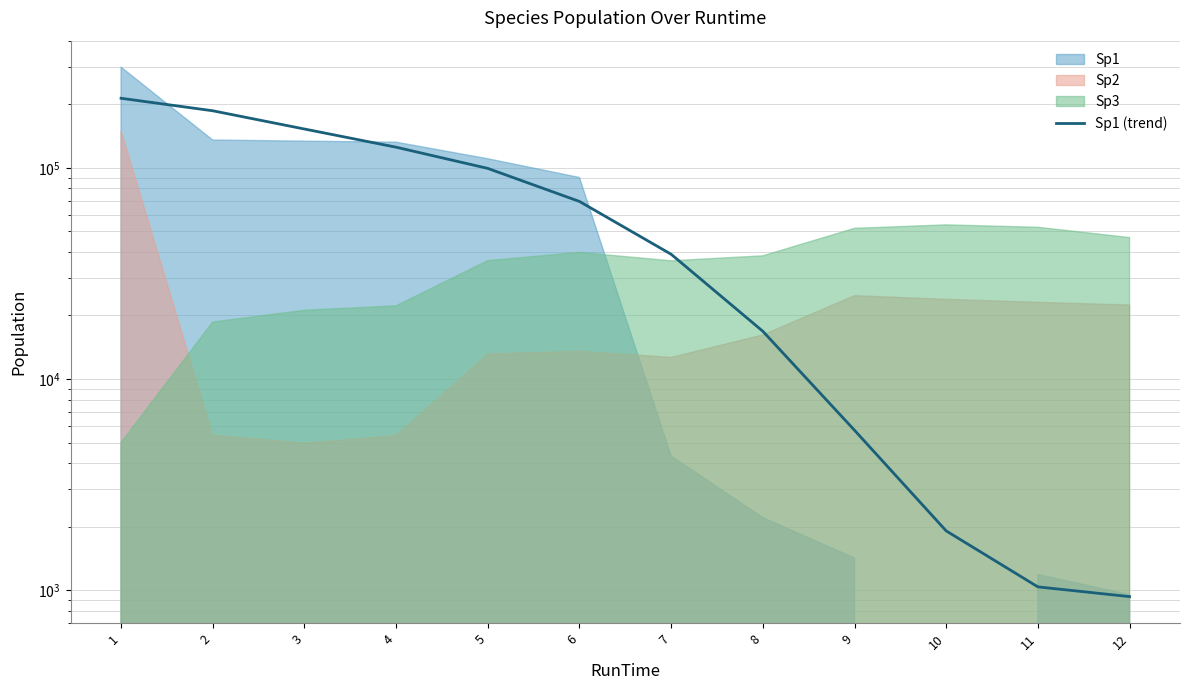

List the labels in order of value, smallest first.

12, 11, 10, 9, 8, 7, 6, 5, 4, 3, 2, 1